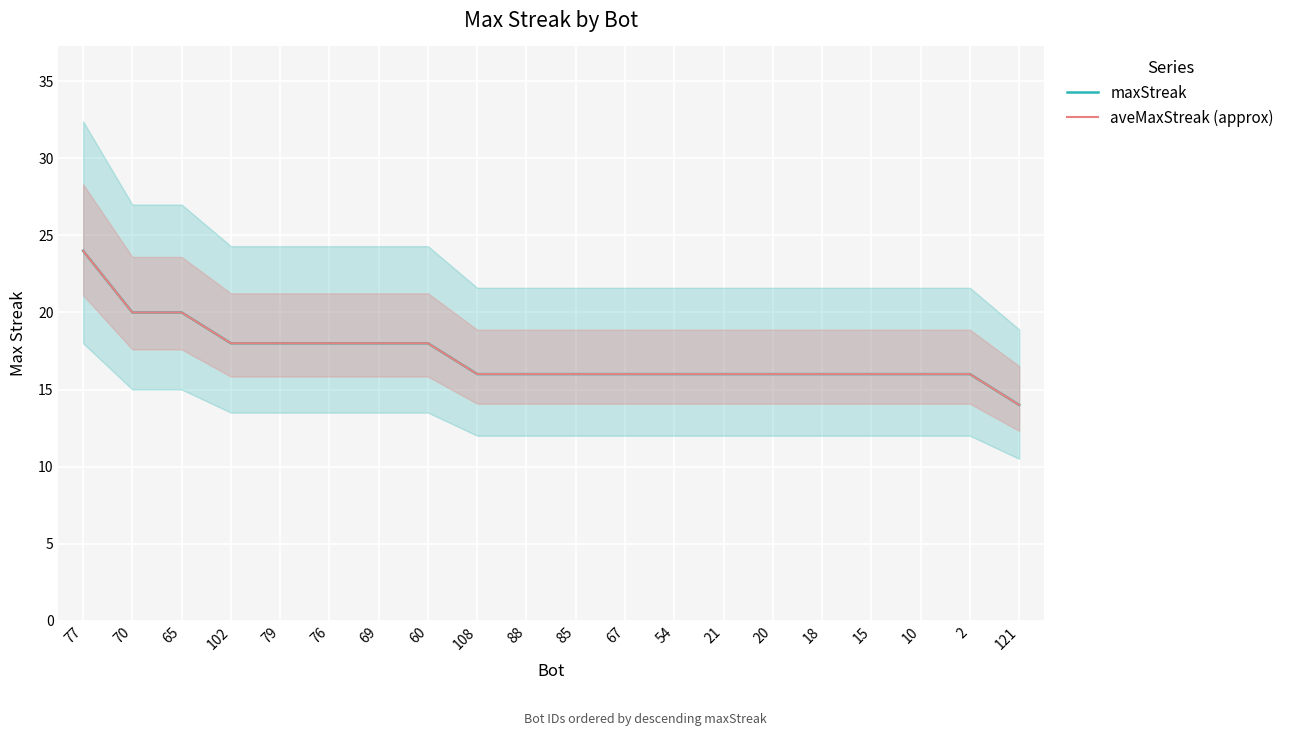

What is the lowest value of the maxStreak series?

14